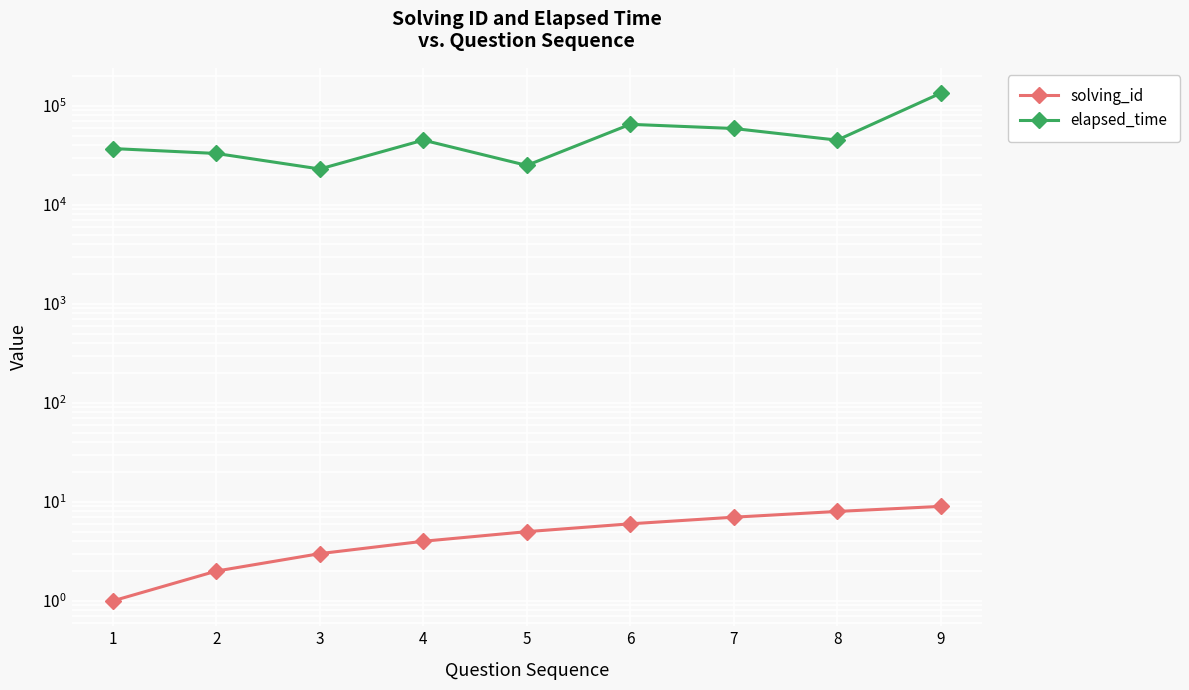

What is the difference between the elapsed_time values at 5 and 4?

20000